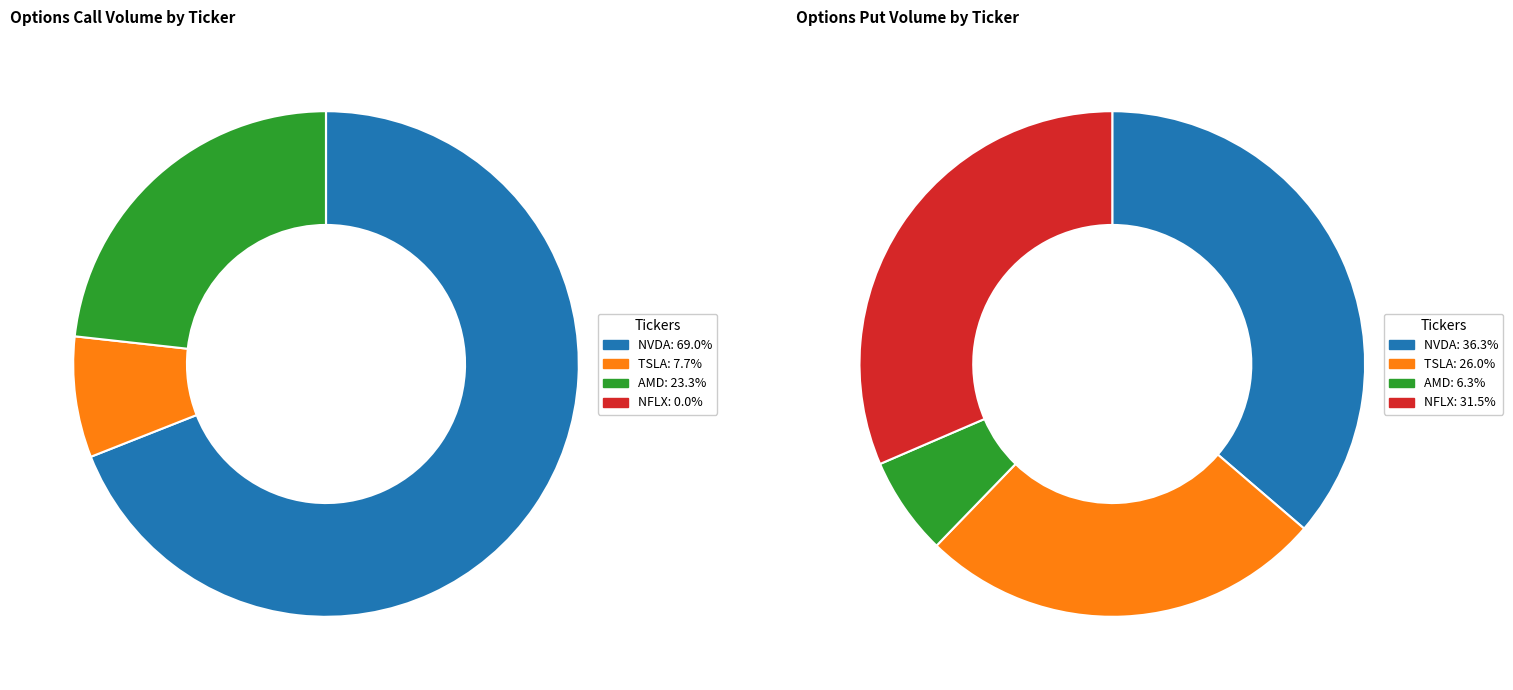

Between 4 and 8, which series saw the biggest shift?

NVDA